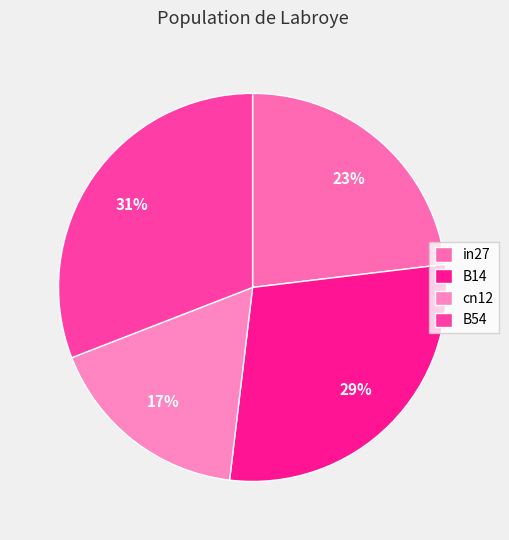

To the nearest percent, what is the combined percentage of B14 and in27?

52%